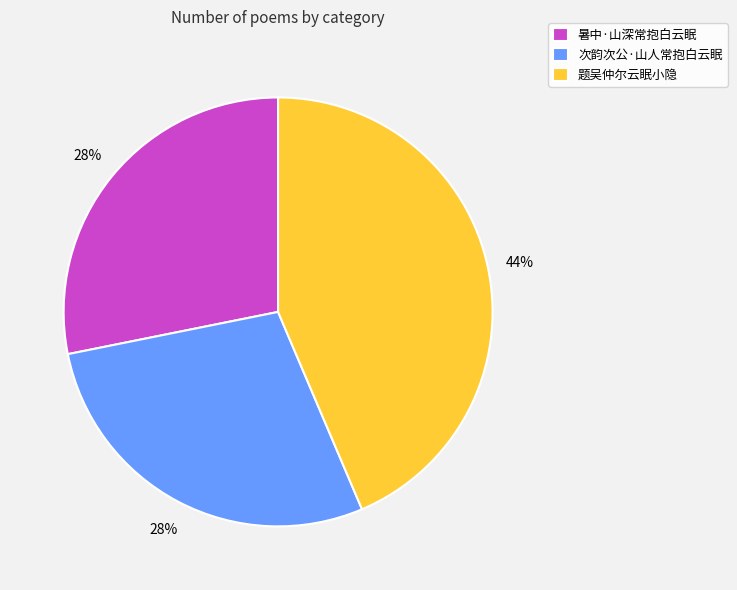

To the nearest percent, what percentage of the pie is 题吴仲尔云眠小隐?

44%